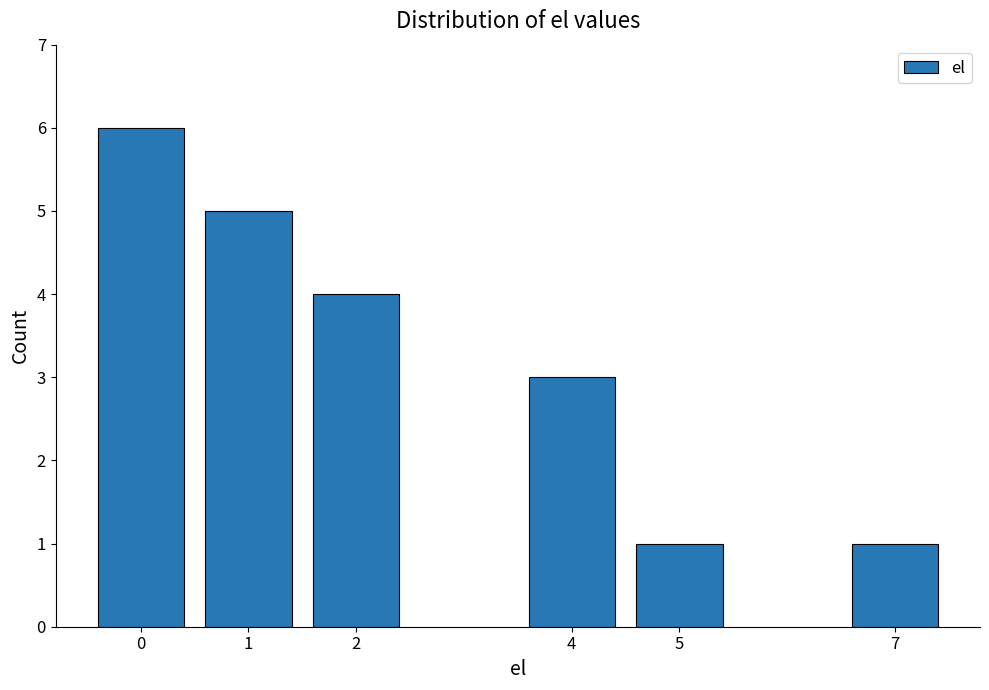

At which label is the value closest to 3?

4